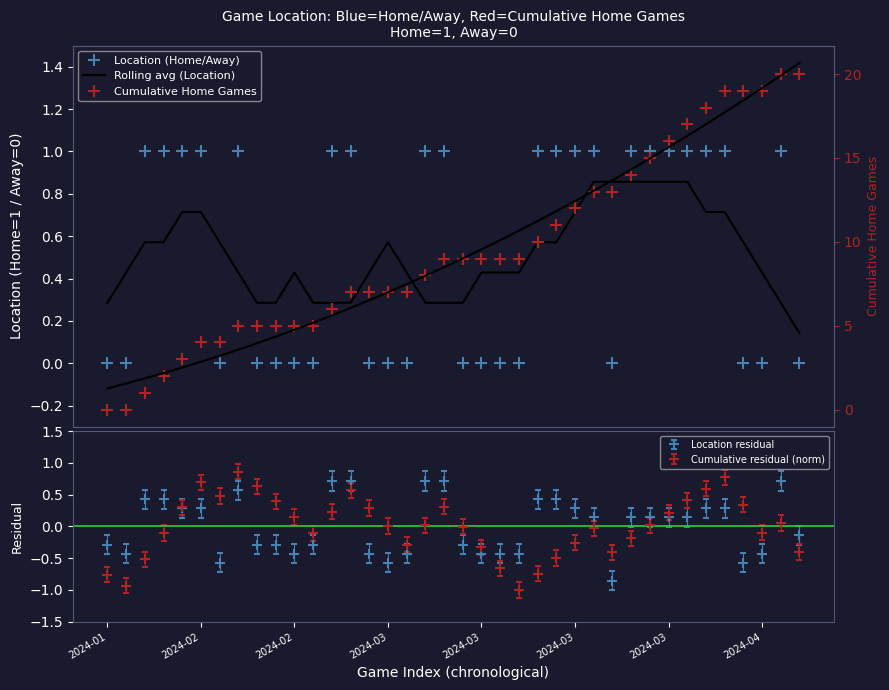

Reading left to right, extract all data points from this chart.

Location (Home/Away): 0.0	0.0	1.0	1.0	1.0	1.0	0.0	1.0	0.0	0.0	0.0	0.0	1.0	1.0	0.0	0.0	0.0	1.0	1.0	0.0	0.0	0.0	0.0	1.0	1.0	1.0	1.0	0.0	1.0	1.0	1.0	1.0	1.0	1.0	0.0	0.0	1.0	0.0
Rolling avg (Location): 0.3	0.4	0.6	0.6	0.7	0.7	0.6	0.4	0.3	0.3	0.4	0.3	0.3	0.3	0.4	0.6	0.4	0.3	0.3	0.3	0.4	0.4	0.4	0.6	0.6	0.7	0.9	0.9	0.9	0.9	0.9	0.9	0.7	0.7	0.6	0.4	0.3	0.1
Cumulative Home Games: 0.0	0.0	1.0	2.0	3.0	4.0	4.0	5.0	5.0	5.0	5.0	5.0	6.0	7.0	7.0	7.0	7.0	8.0	9.0	9.0	9.0	9.0	9.0	10.0	11.0	12.0	13.0	13.0	14.0	15.0	16.0	17.0	18.0	19.0	19.0	19.0	20.0	20.0